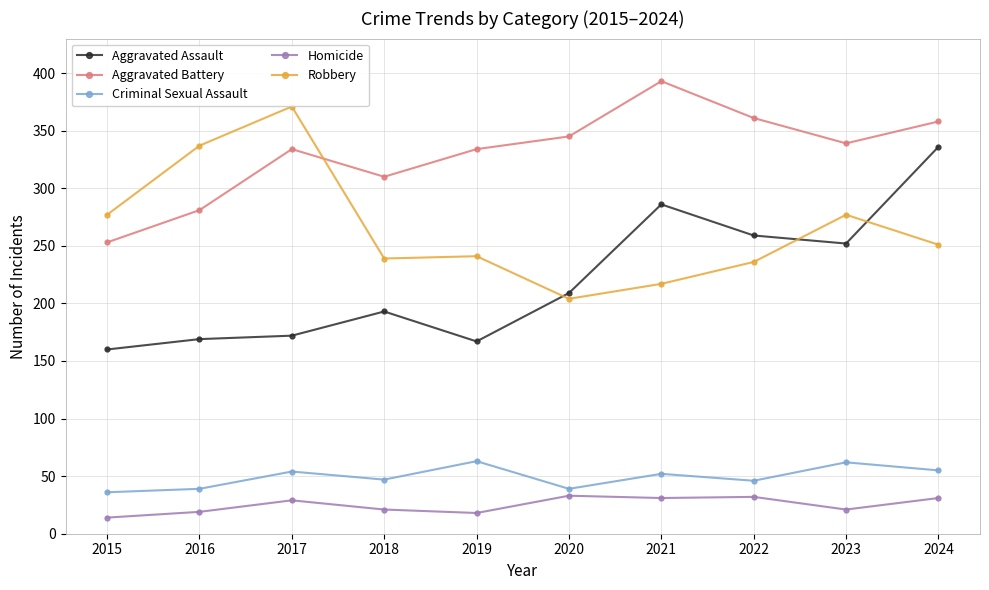

At 2024, list the series in order from largest to smallest.

Aggravated Battery, Aggravated Assault, Robbery, Criminal Sexual Assault, Homicide